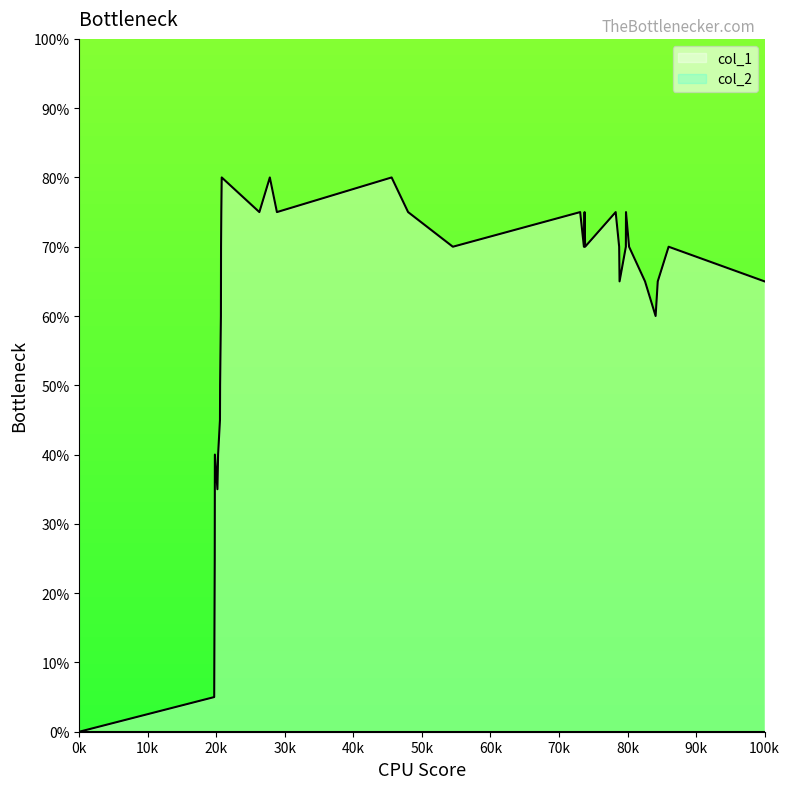

Does the chart display data point markers on the line(s)?

No